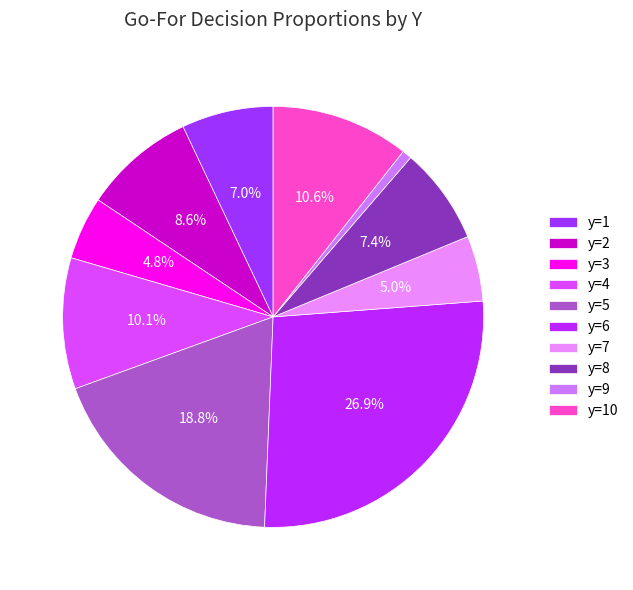

What portion of the pie excludes y=8?

92.6%